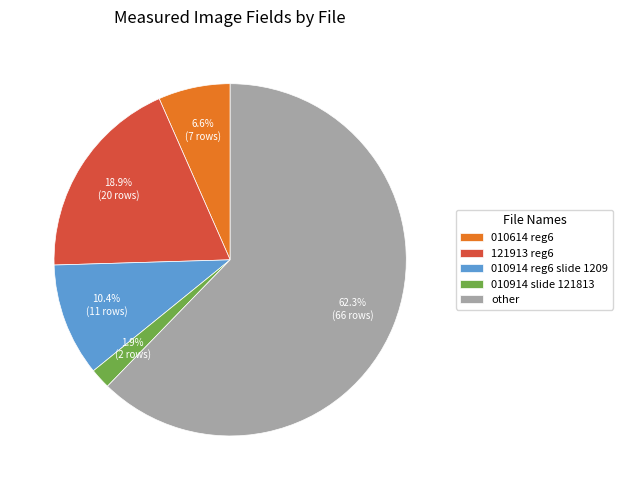

Which has a higher value, 010914 reg6 slide 1209 or 010914 slide 121813?

010914 reg6 slide 1209